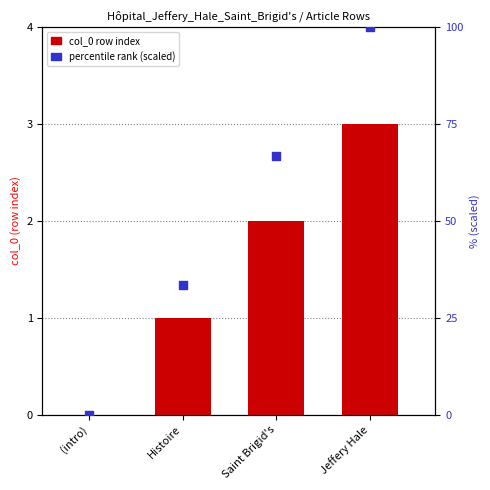

Approximately how many times larger is the value at Histoire compared to Jeffery Hale?

0.3